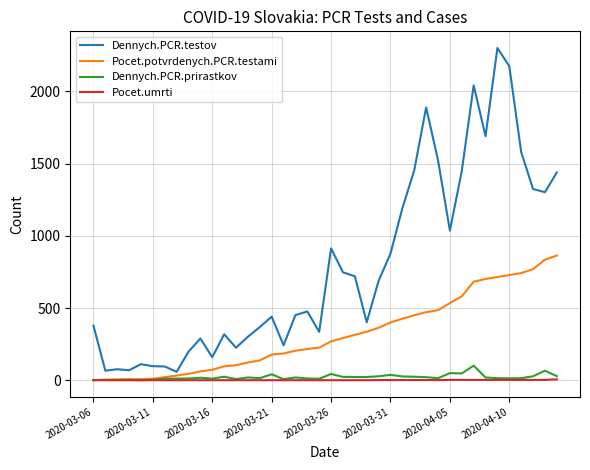

True or false: Pocet.umrti and Dennych.PCR.testov intersect in this chart.

False